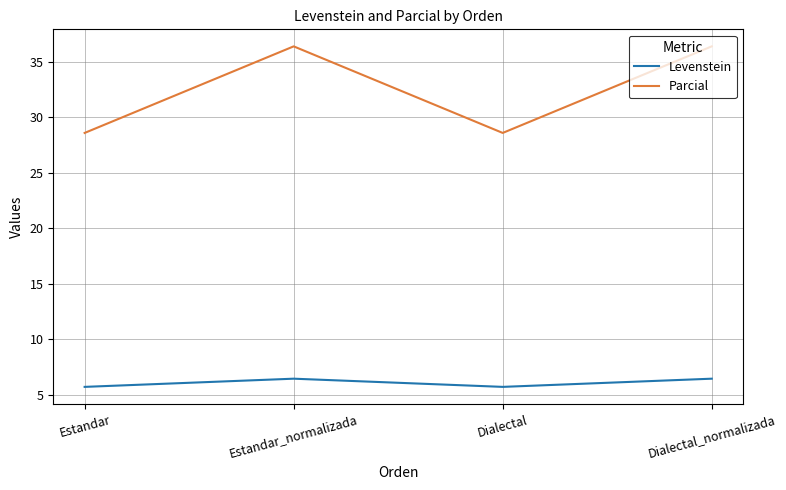

Reading left to right, list all the values displayed in this chart.

Levenstein: Estandar=5.7	Estandar_normalizada=6.5	Dialectal=5.7	Dialectal_normalizada=6.5
Parcial: Estandar=28.6	Estandar_normalizada=36.4	Dialectal=28.6	Dialectal_normalizada=36.4